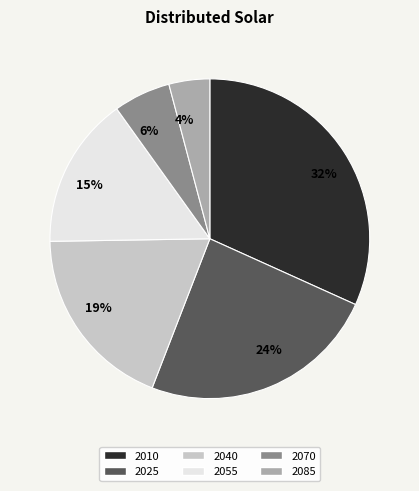

Is the sum of 24% and 32% greater than half?

Yes